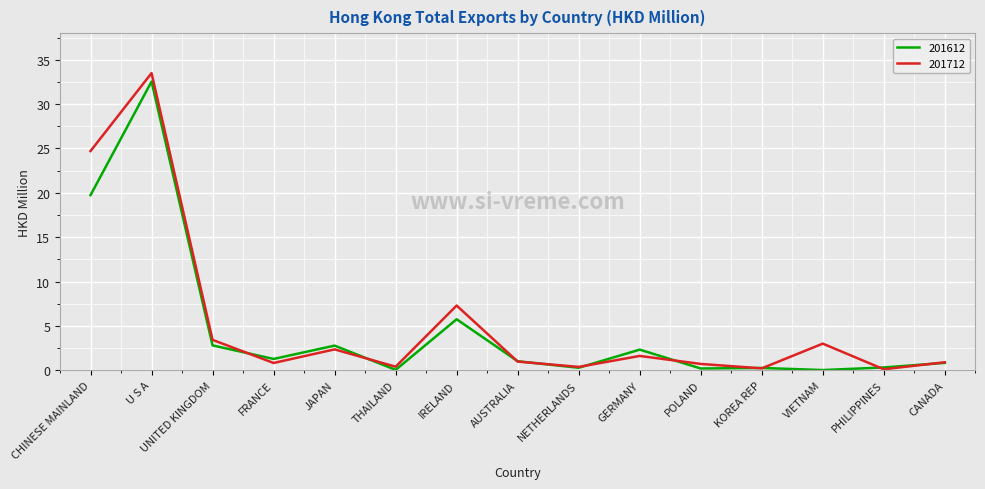

What is the minimum value for 201712?

0.1